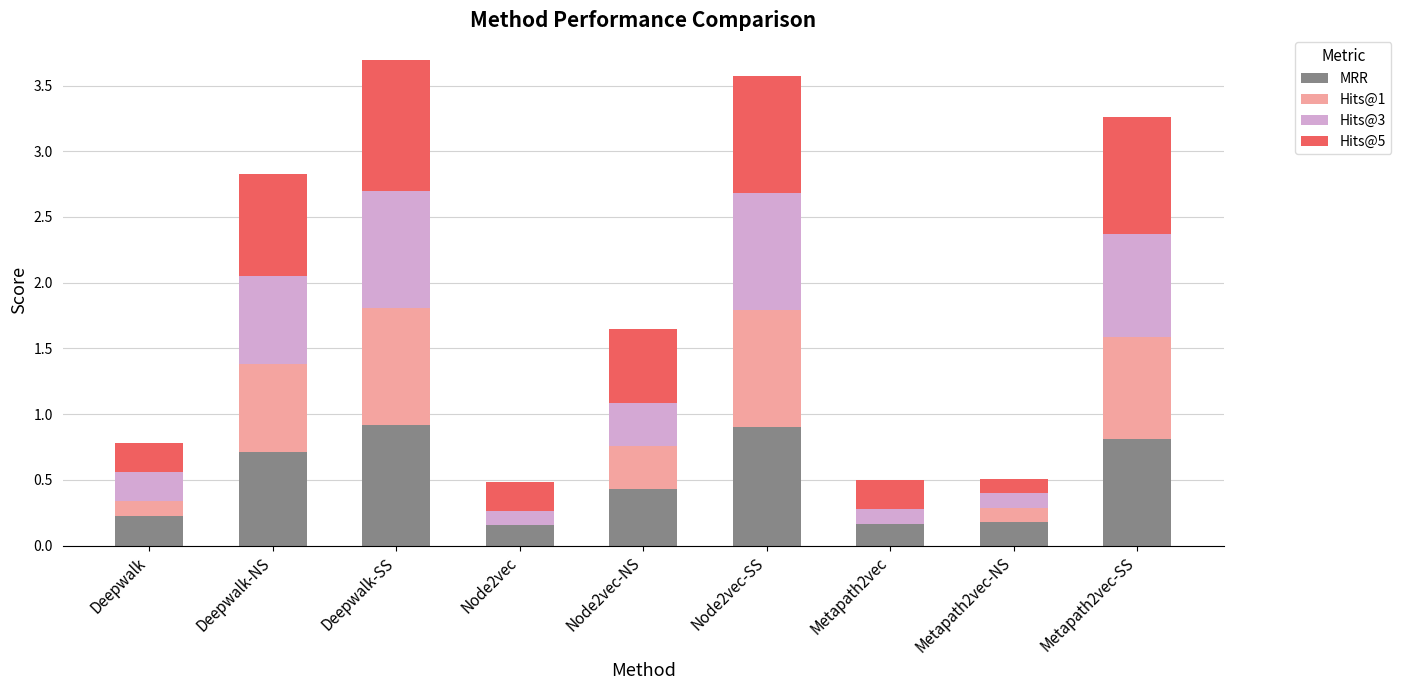

What is the sum of the MRR values at Metapath2vec-NS and Deepwalk-NS?

0.9